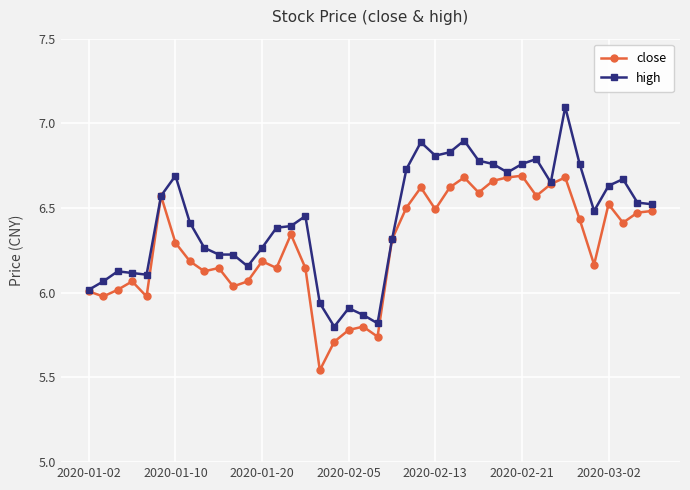

True or false: high has more than 1 interior local peaks.

True